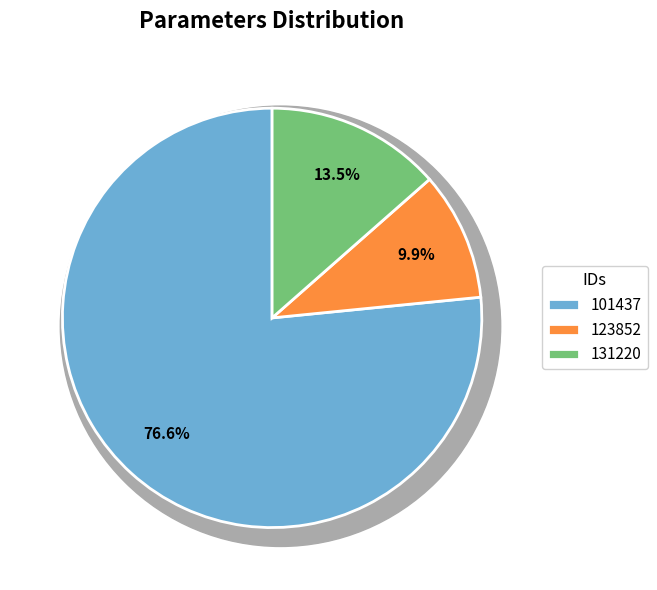

Which category accounts for the majority?

101437